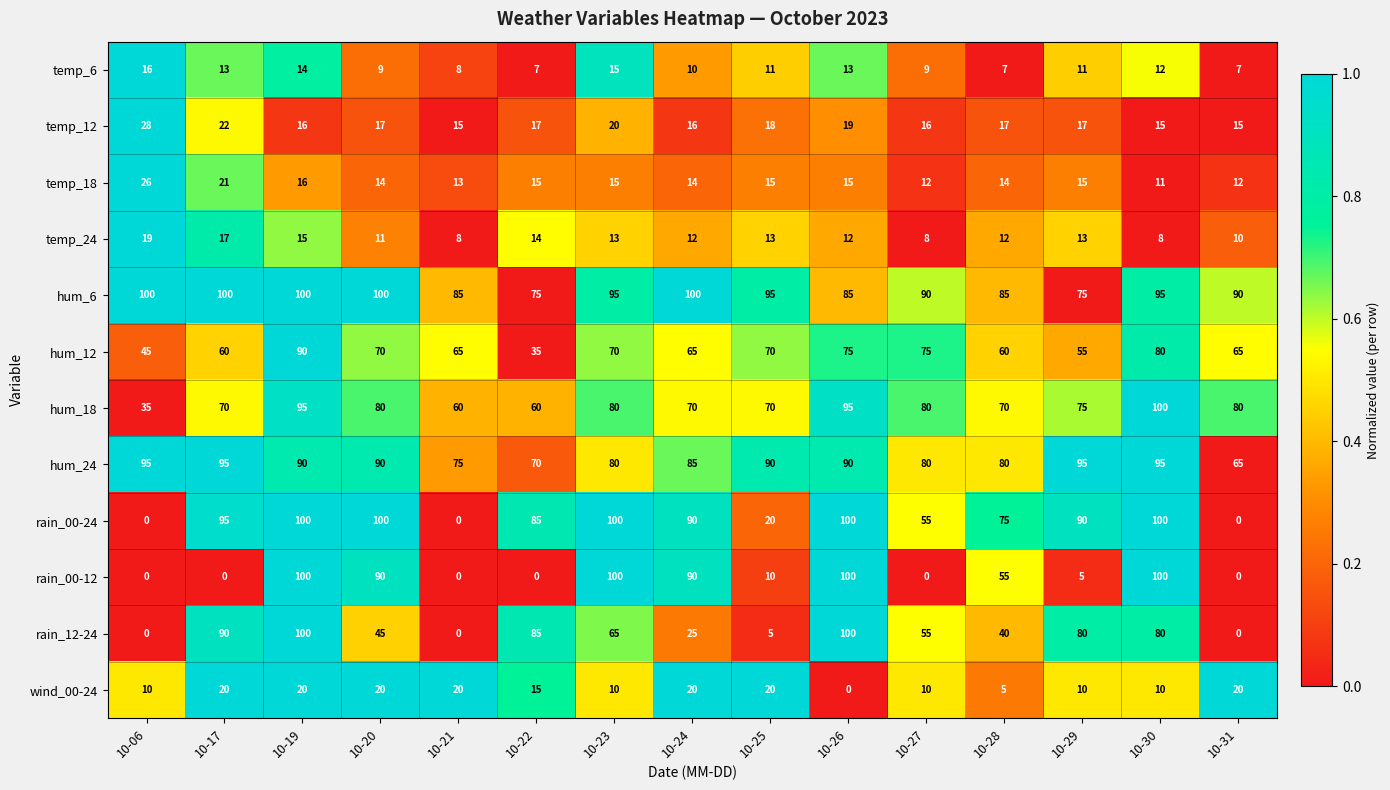

Which series has the largest total across all categories?

hum_6